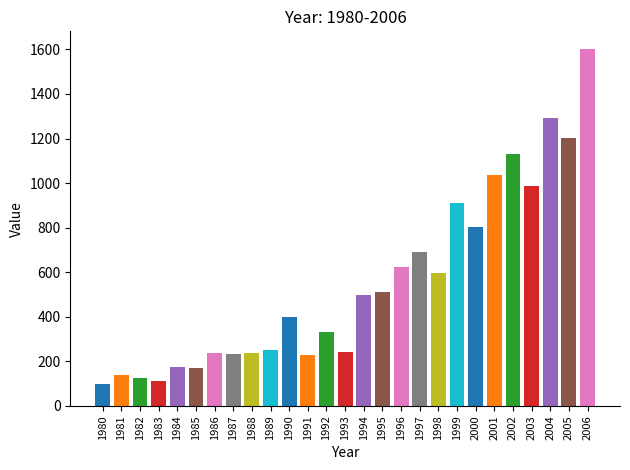

What value does the data have at 1990?

398